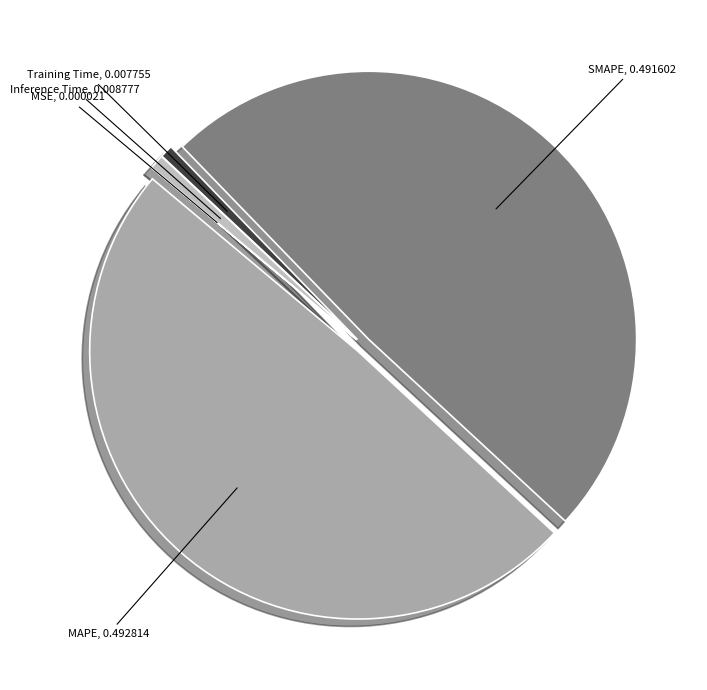

Is there a majority slice in this chart?

No